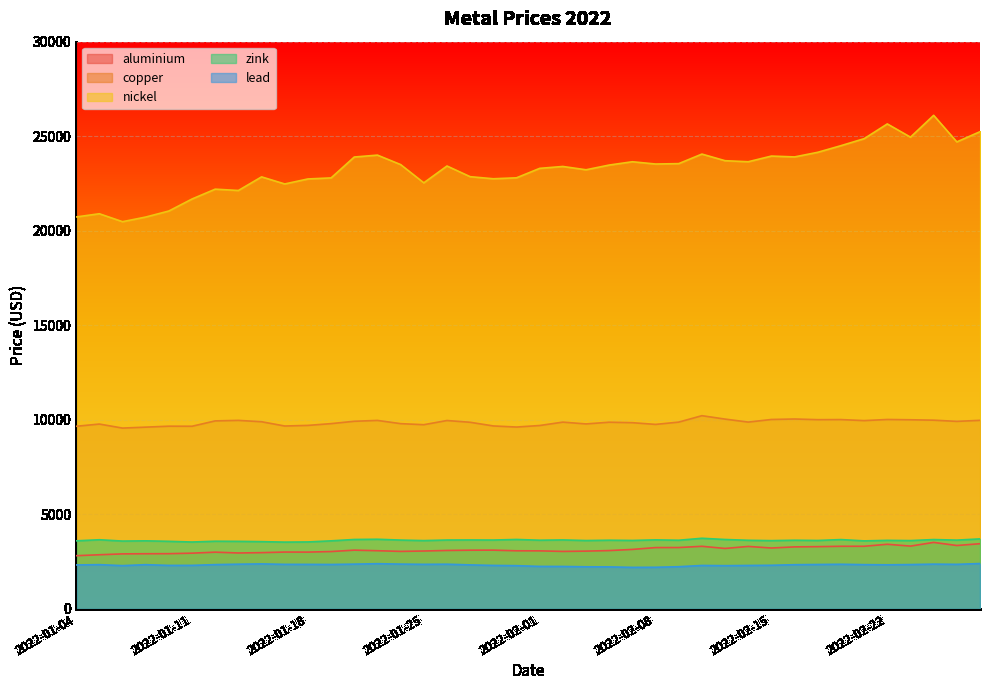

Between 2022-01-24 and 2022-02-03, which is larger?

2022-02-03